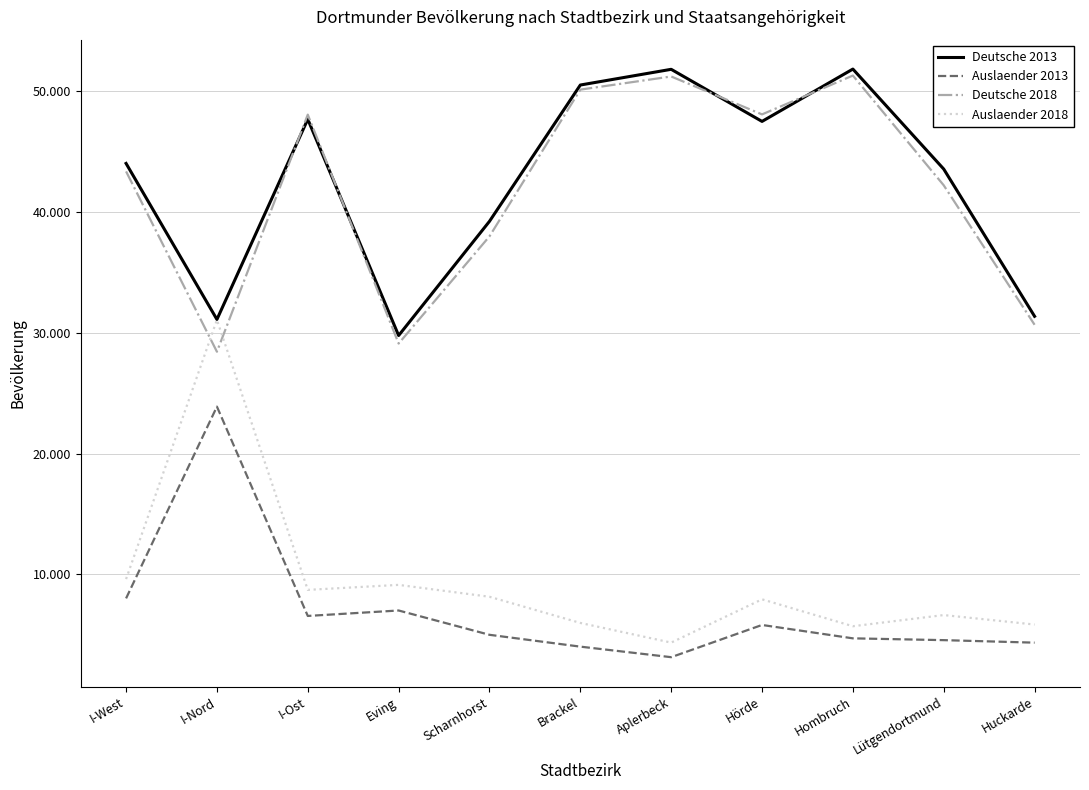

Does the chart have visible grid lines?

Yes